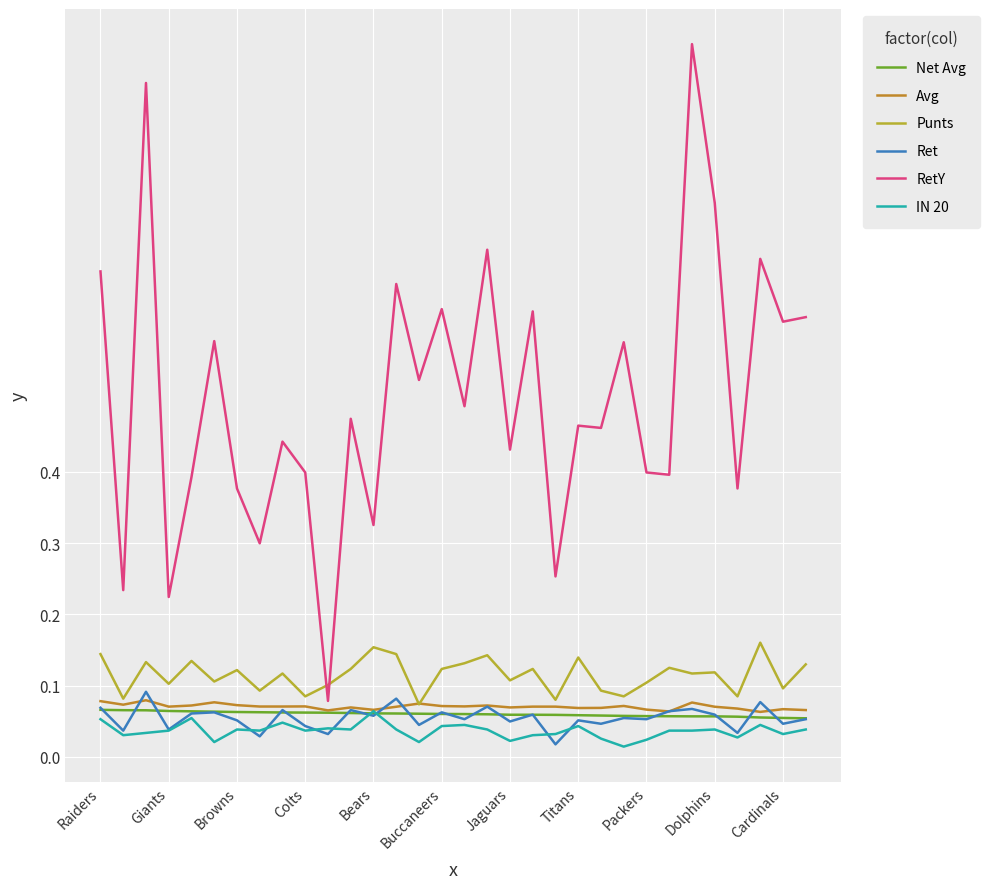

Which series ends up on top after the final intersection of Ret and Avg?

Avg